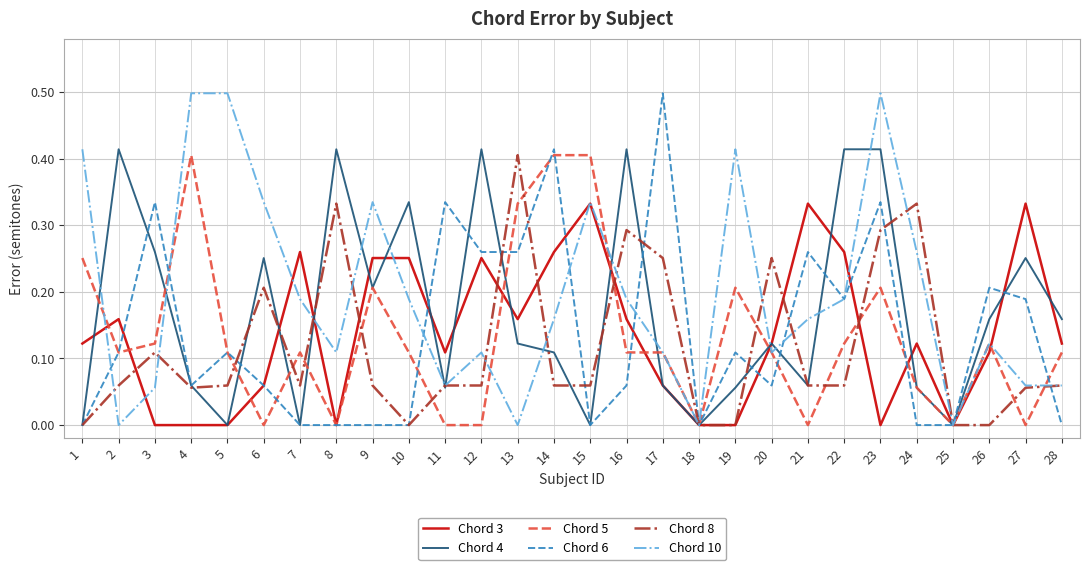

What is the greatest value displayed?

0.5